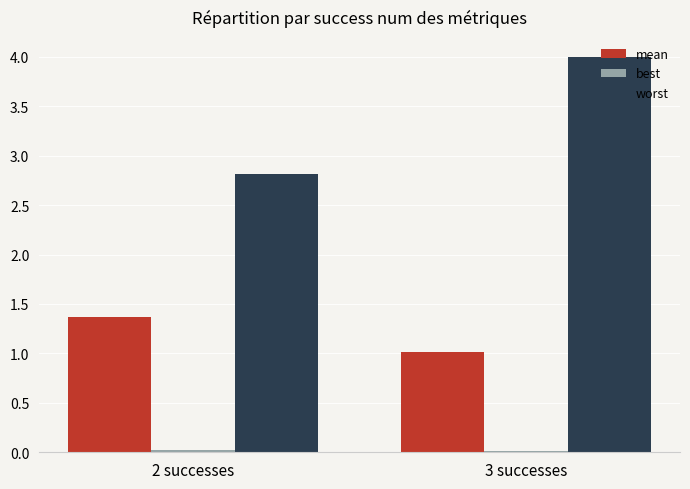

At which label is worst closest to 3?

2 successes